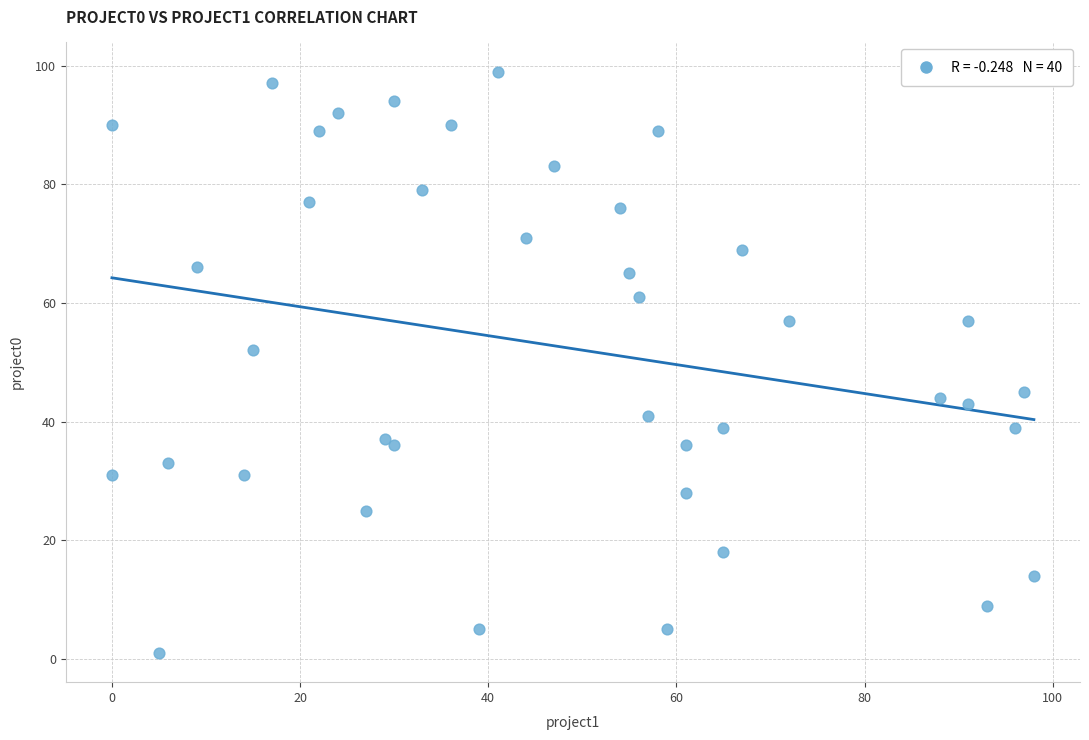

What Y value in the scatter plot is closest to 50?

52